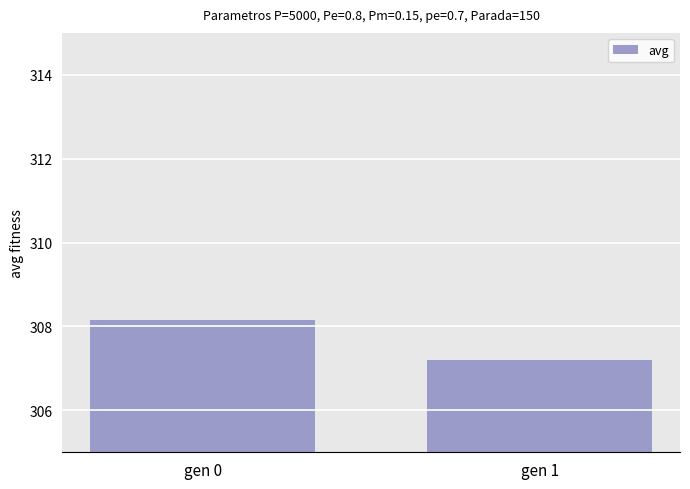

What is the difference between the values at gen 0 and gen 1?

1.0